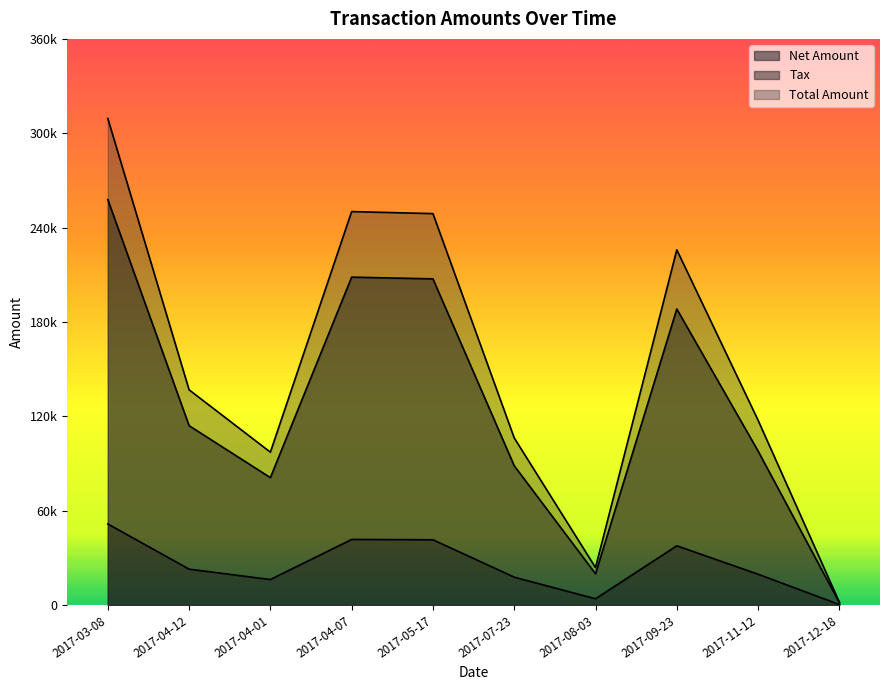

At which label does Net Amount reach its peak?

2017-03-08